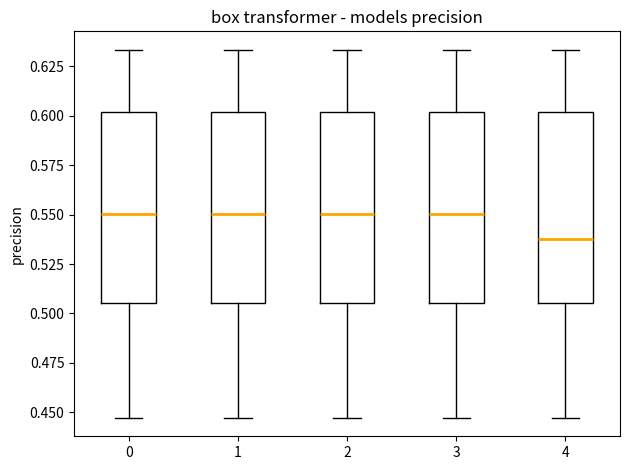

Where does the upper whisker of the box at x = 4 end on the y-axis? The values are not printed on the chart, so give them approximately, as read against the axis.

0.635